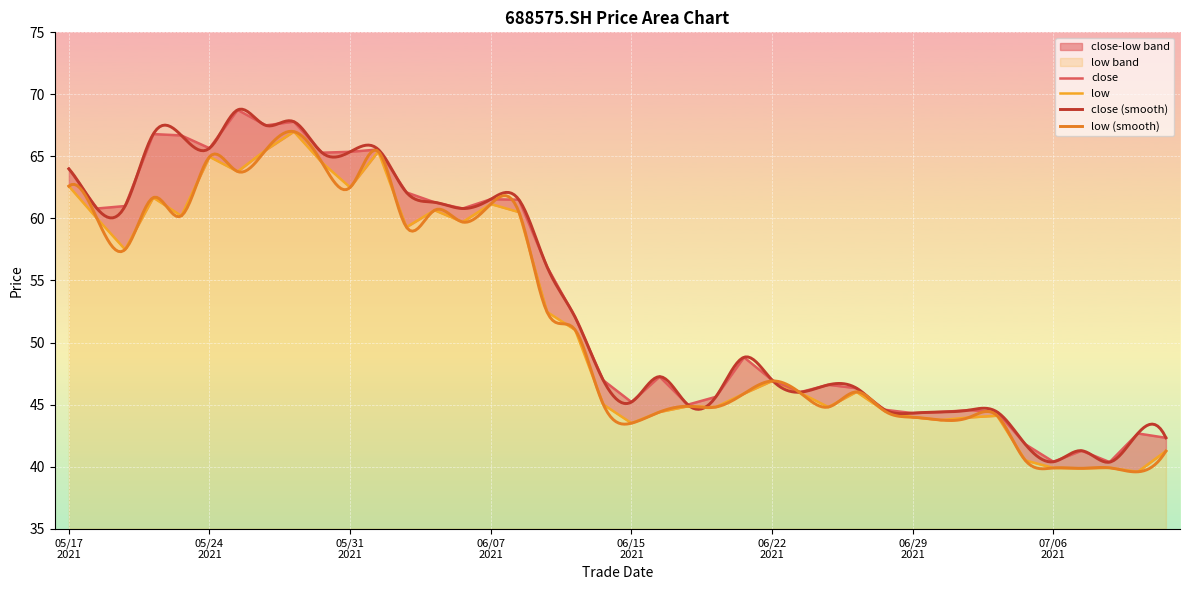

What is the difference between the second highest and minimum values in the close series?

27.4